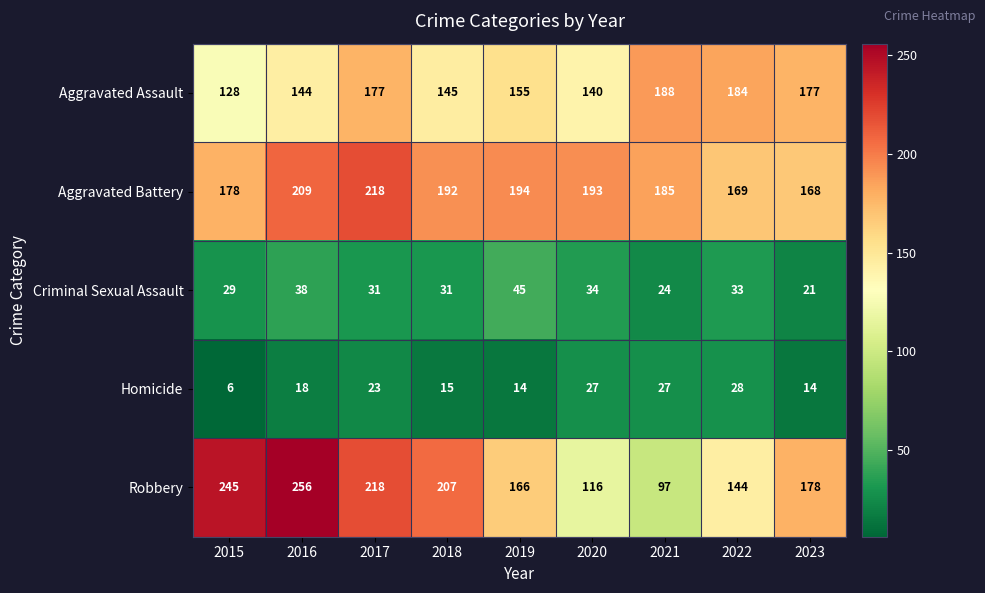

What is the sum of the Homicide values at 2021 and 2020?

54